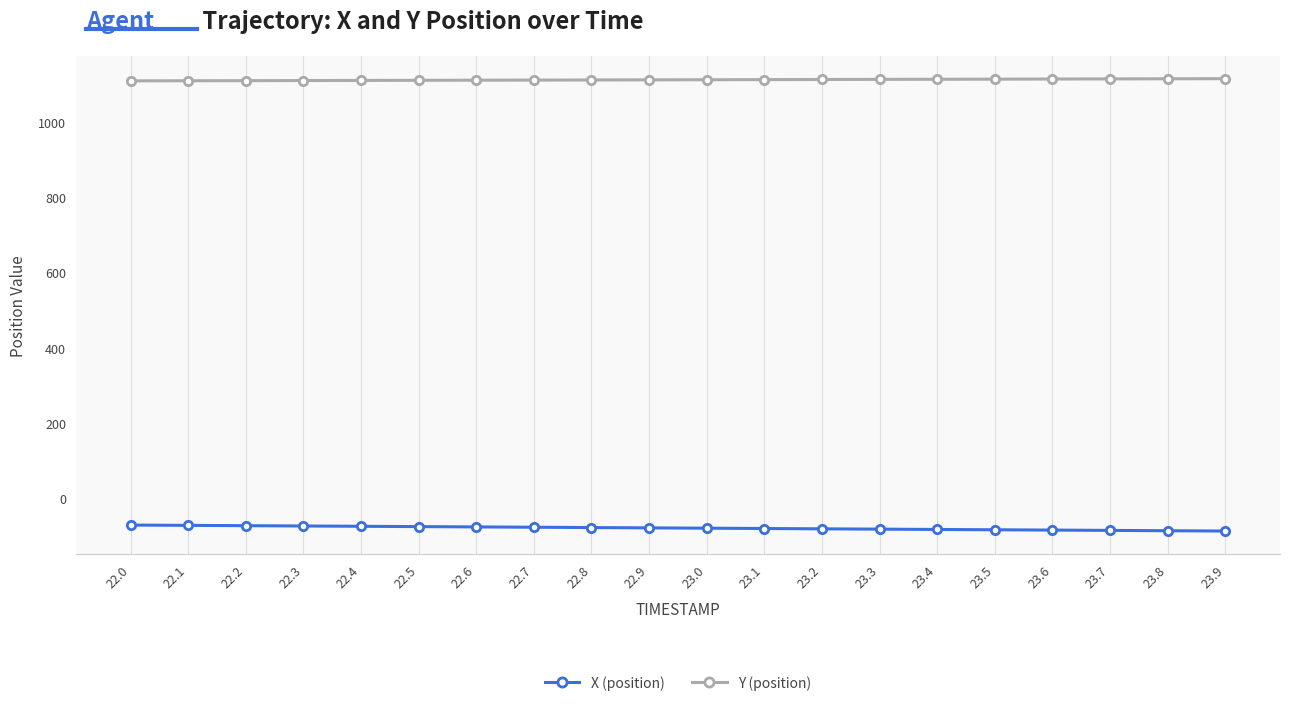

What is the lowest value of the X (position) series?

-86.7